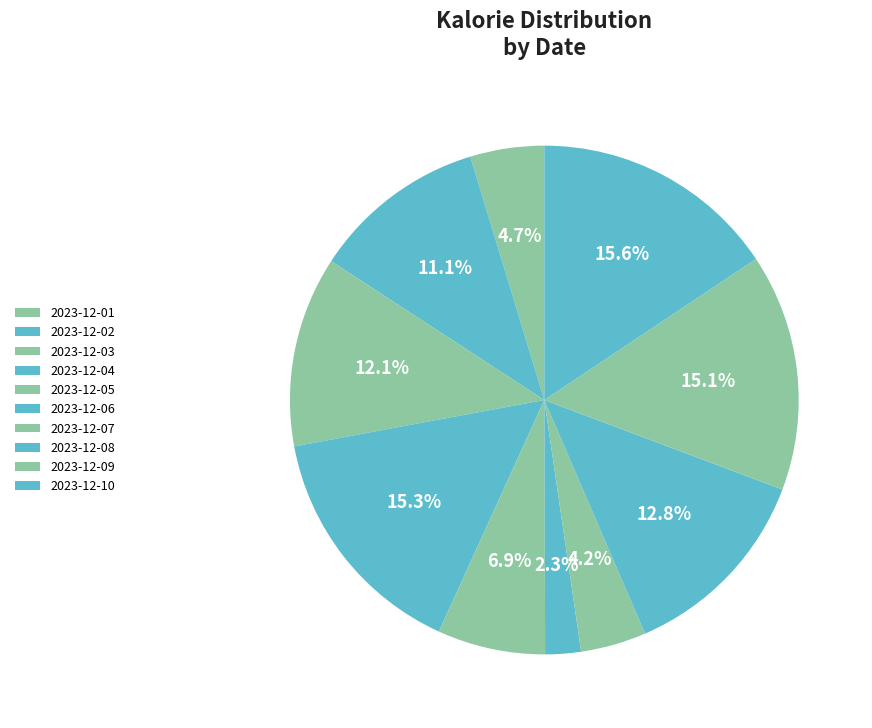

Does any single category account for the majority?

No